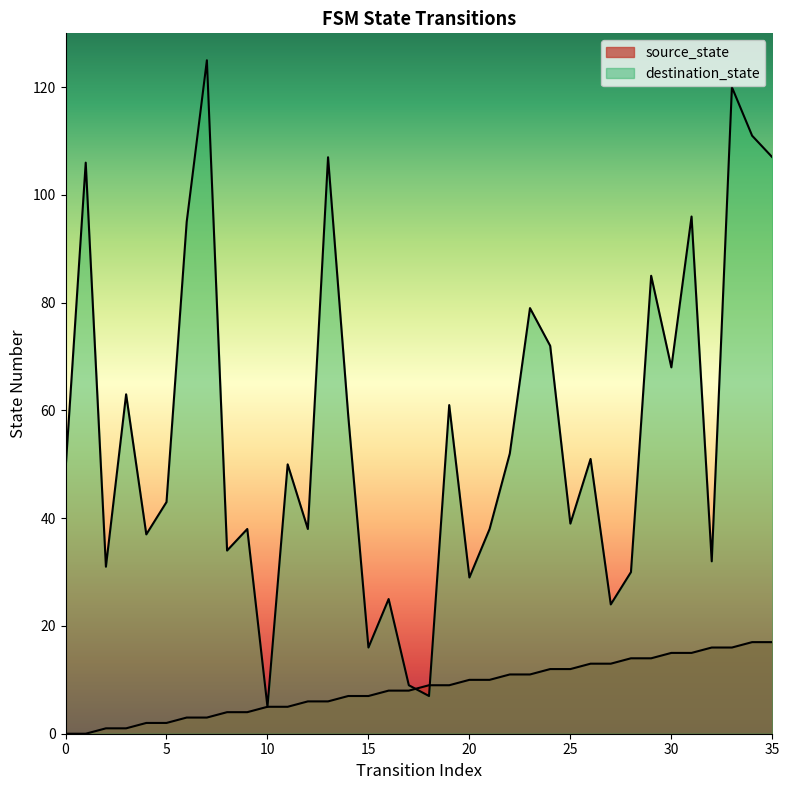

How many lines are shown in the chart?

2